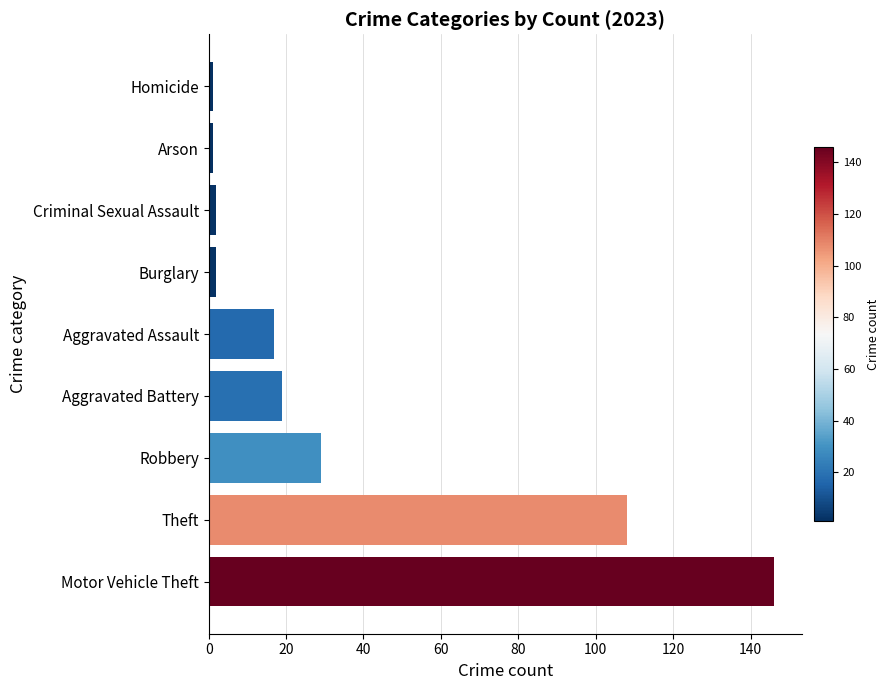

What is the approximate value at Burglary?

2